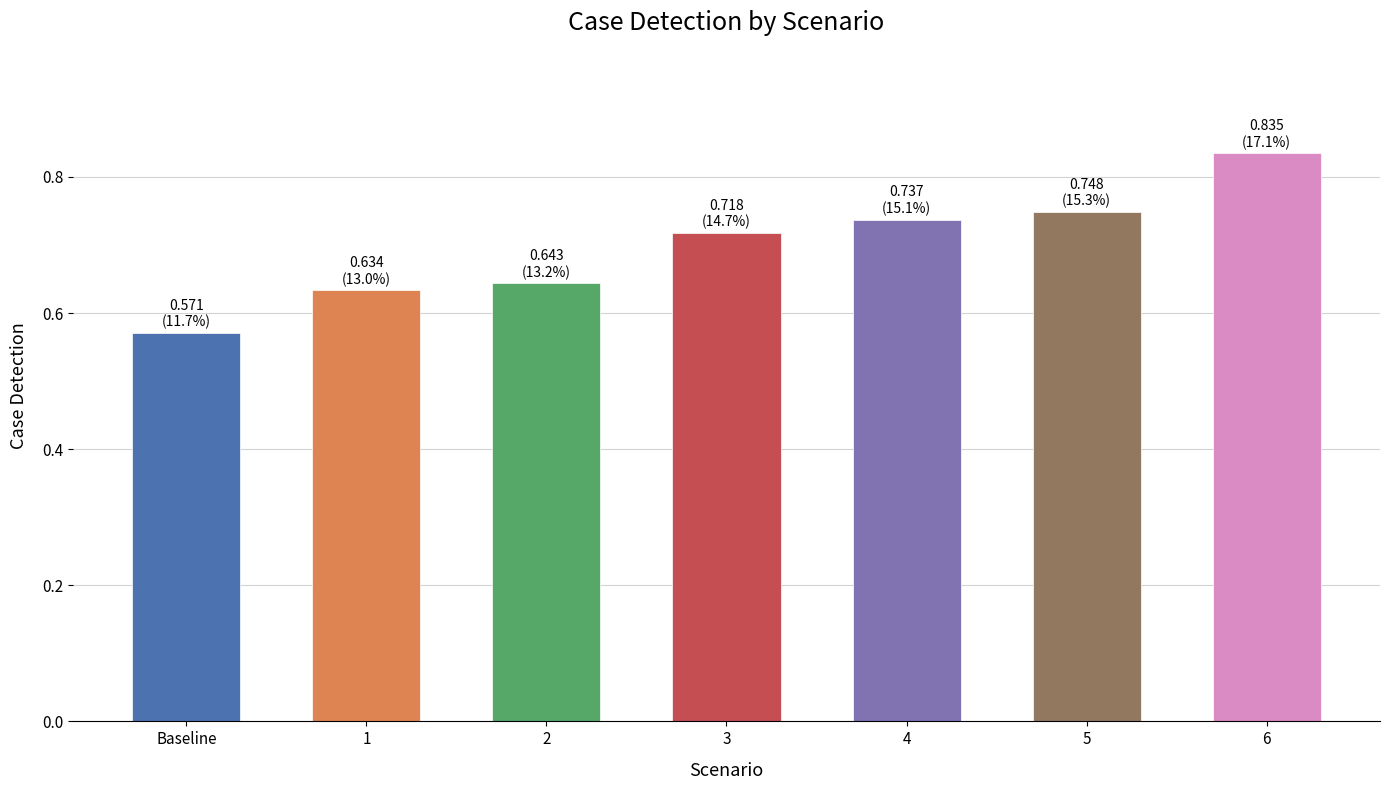

The value at 2 is 0.1. True or false?

False